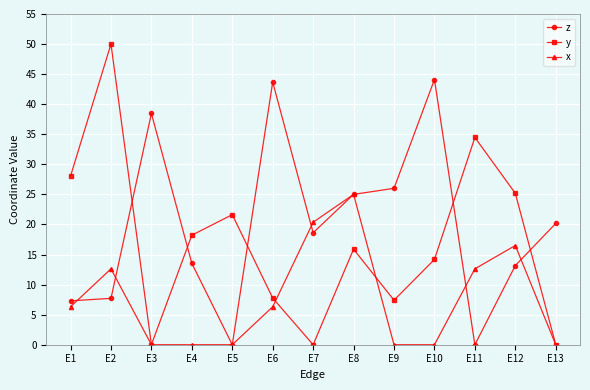

What is the difference between the second highest and second lowest values in the y series?

34.5